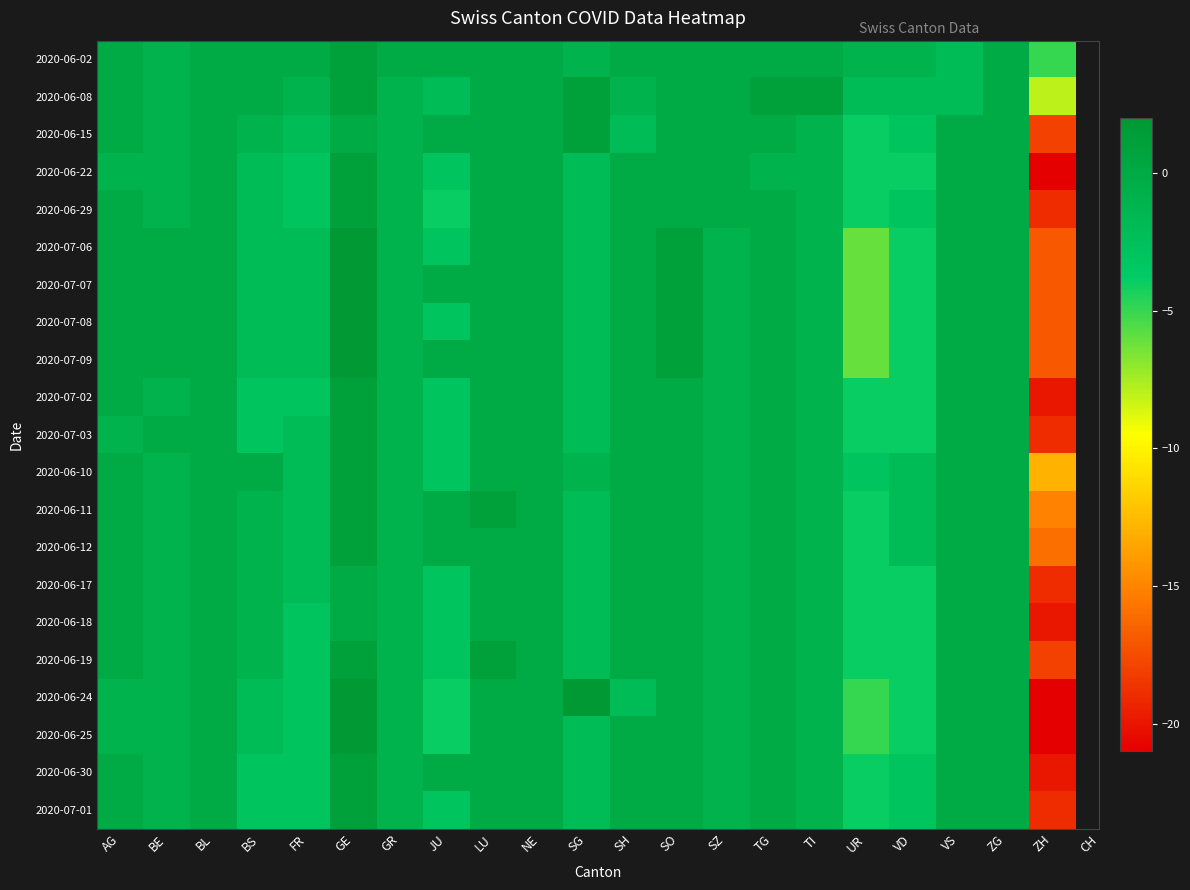

How many distinct data groups are displayed?

21